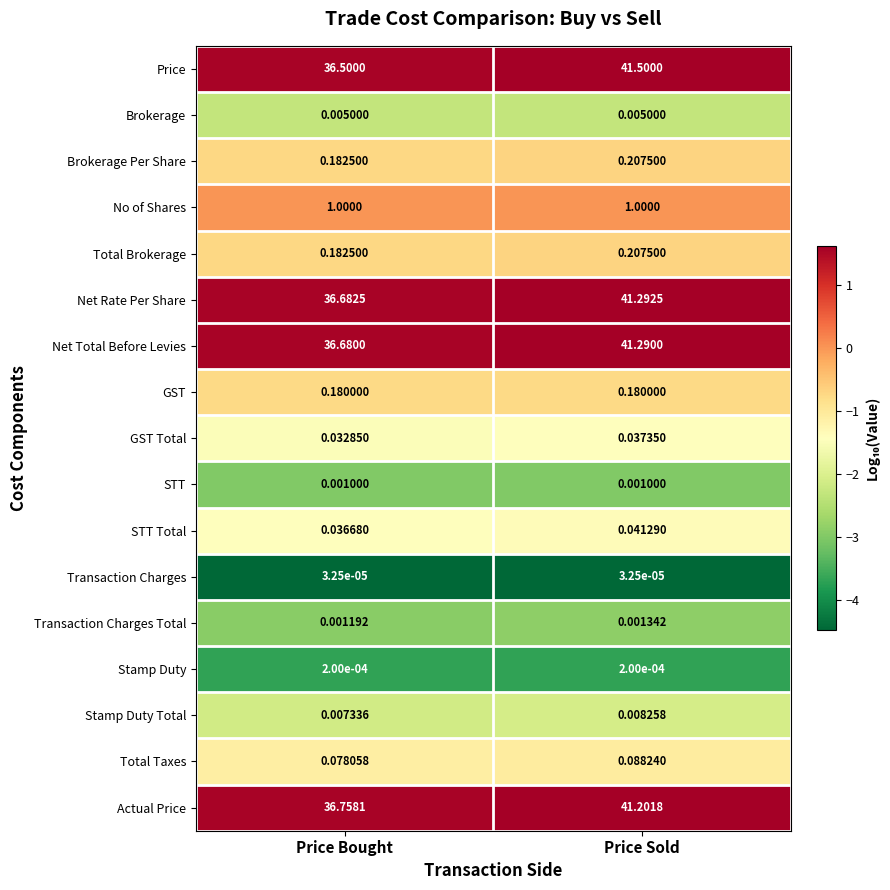

Where is Actual Price nearest to the value 38?

Price Bought